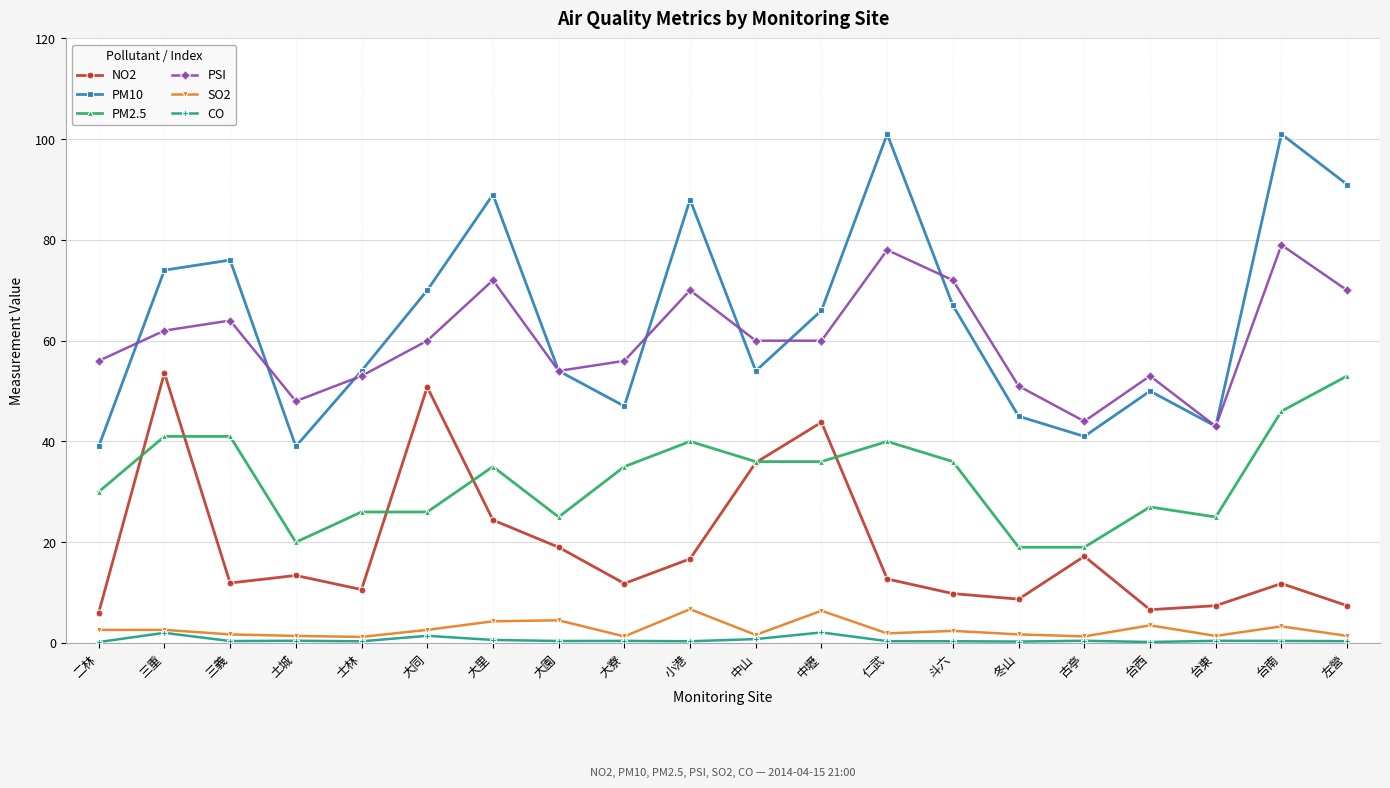

At which category does PSI reach its first local valley?

土城